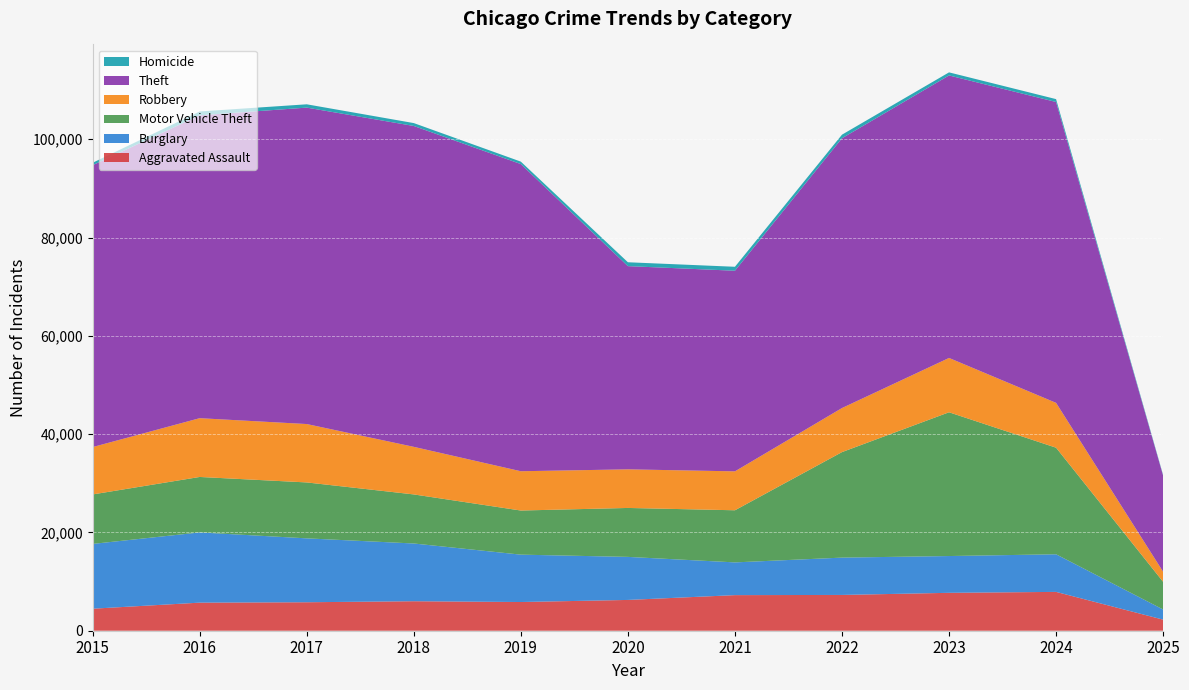

Reading left to right, transcribe all the data shown in this chart.

Aggravated Assault: 2015=4480	2016=5713	2017=5793	2018=6002	2019=5841	2020=6265	2021=7242	2022=7281	2023=7712	2024=7901	2025=2255
Burglary: 2015=13184	2016=14289	2017=13001	2018=11747	2019=9638	2020=8758	2021=6662	2022=7594	2023=7484	2024=7651	2025=2064
Motor Vehicle Theft: 2015=10068	2016=11285	2017=11380	2018=9985	2019=8978	2020=9959	2021=10605	2022=21470	2023=29254	2024=21689	2025=5631
Robbery: 2015=9638	2016=11960	2017=11881	2018=9681	2019=7995	2020=7855	2021=7920	2022=8965	2023=11053	2024=9124	2025=2046
Theft: 2015=57352	2016=61623	2017=64386	2018=65289	2019=62498	2020=41349	2021=40820	2022=54897	2023=57480	2024=61216	2025=19545
Homicide: 2015=496	2016=786	2017=672	2018=588	2019=499	2020=787	2021=805	2022=727	2023=629	2024=587	2025=134